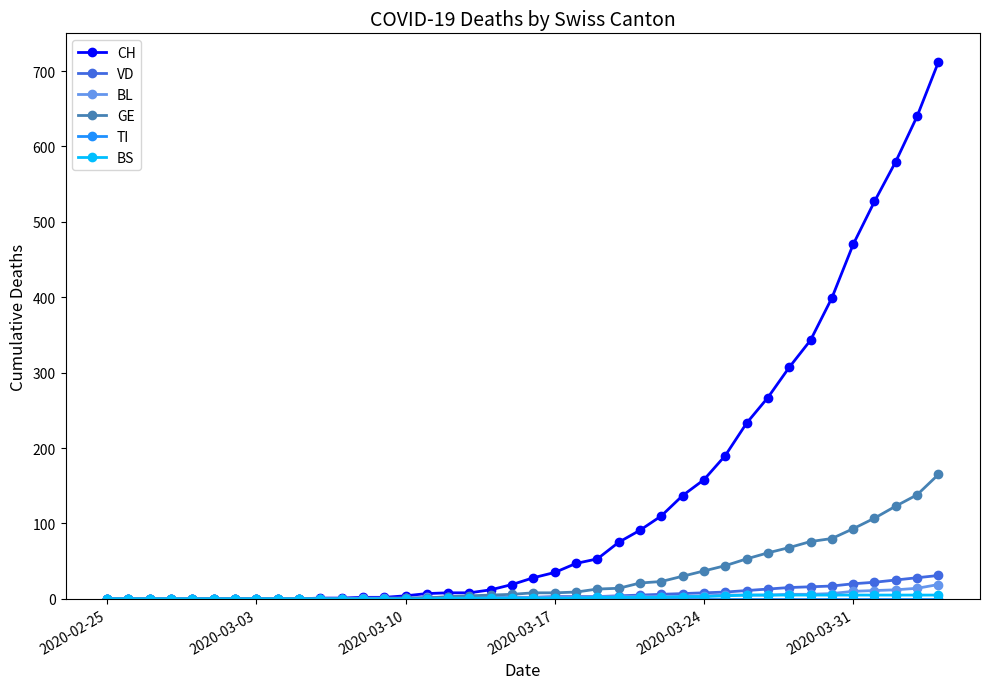

Which series has the widest spread of values?

CH